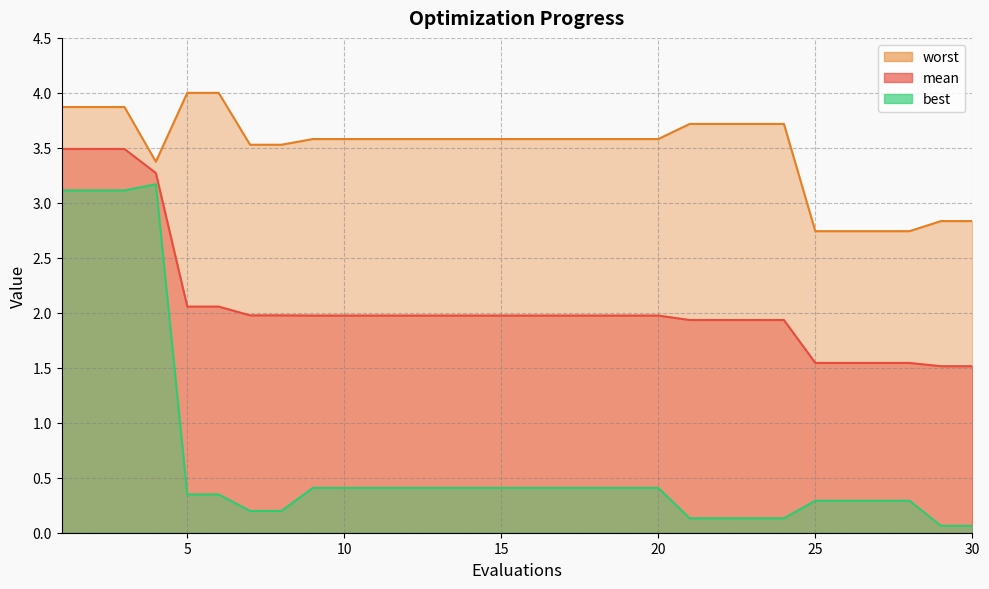

Rank the categories by best value from highest to lowest.

4, 1, 2, 3, 9, 10, 11, 12, 13, 14, 15, 16, 17, 18, 19, 20, 5, 6, 25, 26, 27, 28, 7, 8, 21, 22, 23, 24, 29, 30